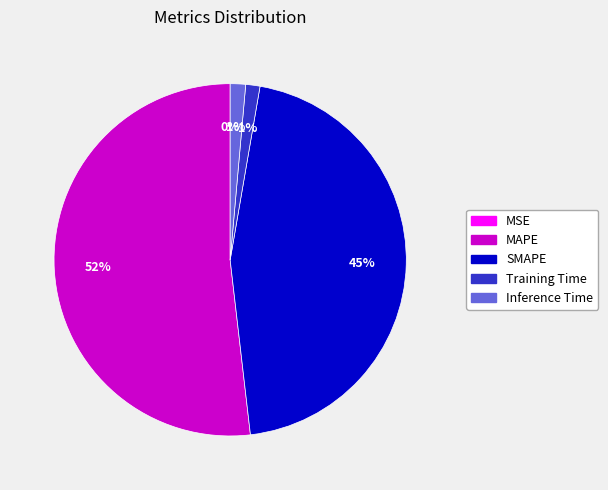

Which category accounts for the majority?

MAPE